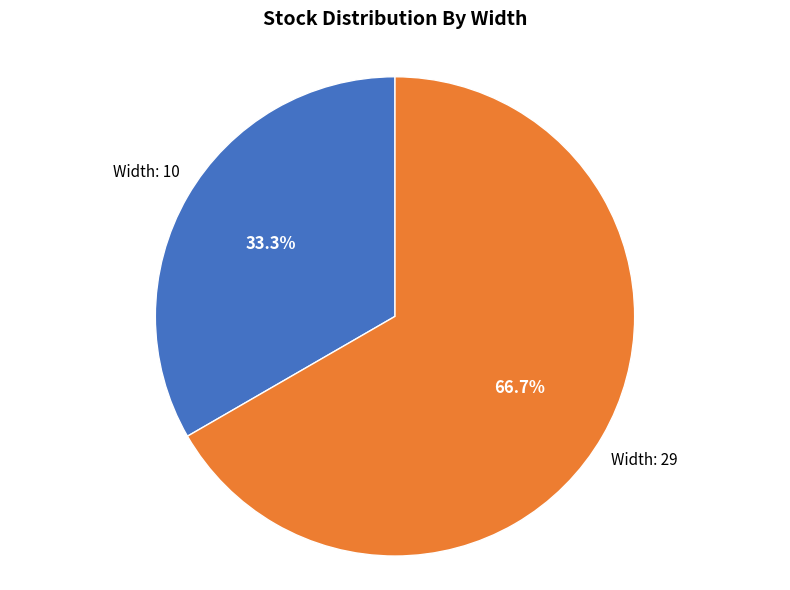

Is there a majority slice in this chart?

Yes